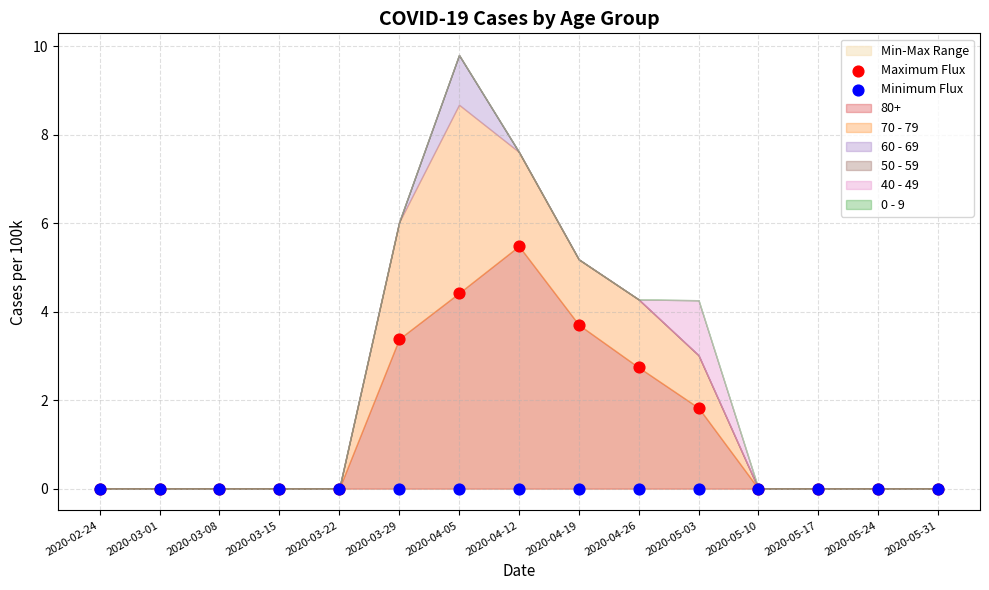

In the Maximum Flux series, what Y value is closest to 2?

1.8